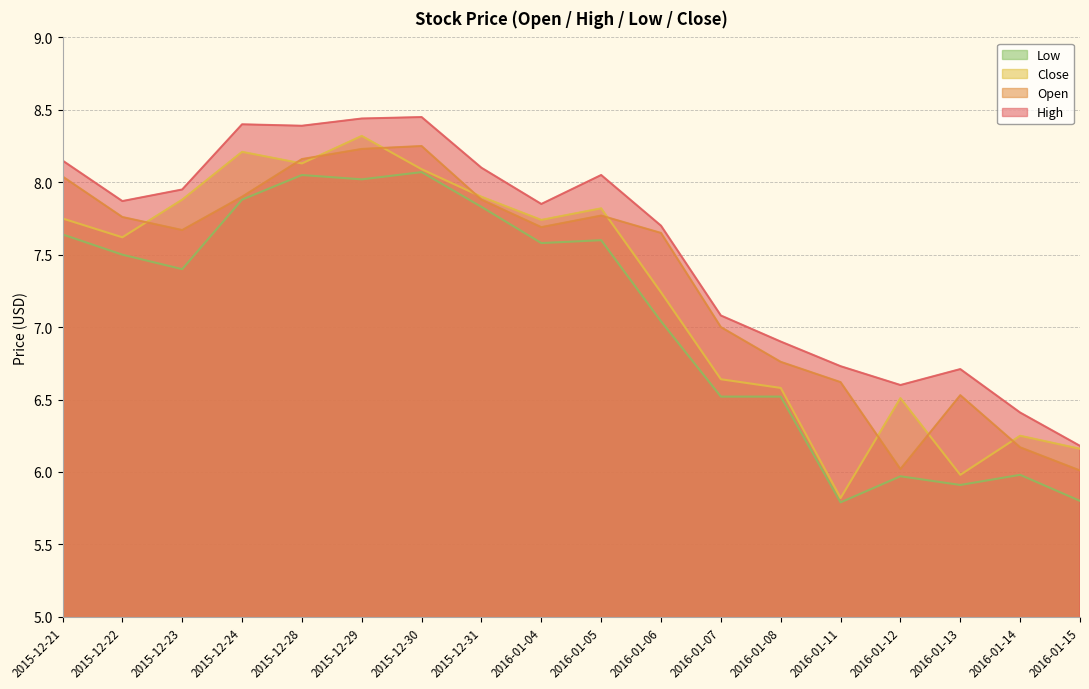

What is the difference between the maximum and minimum values in the Open series?

2.2